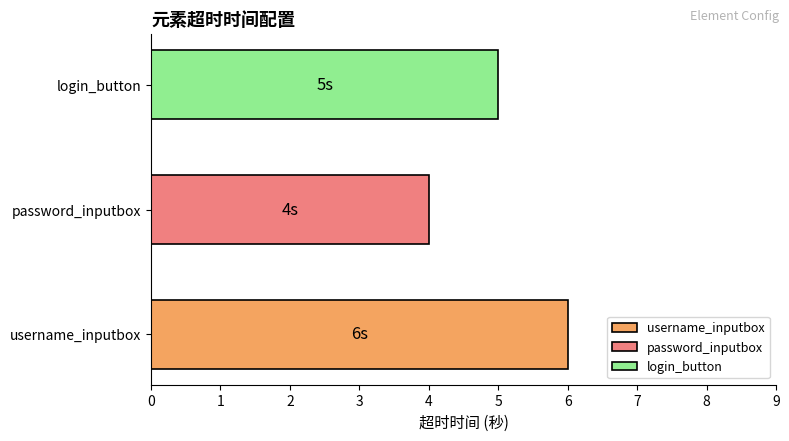

What is the approximate value at username_inputbox?

6